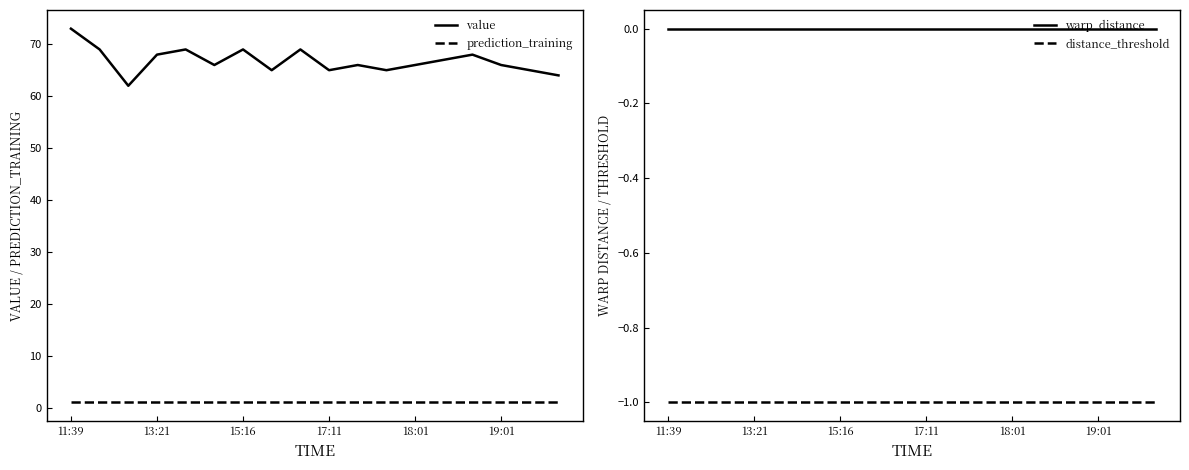

Is it true that prediction_training equals 1 at 14?

True